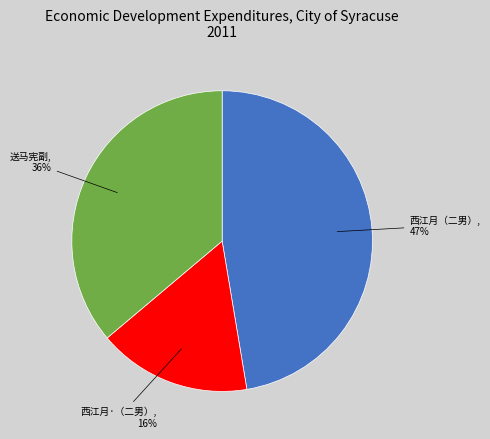

Approximately how many times larger is the value at 送马宪副 compared to 西江月·（二男）?

2.2